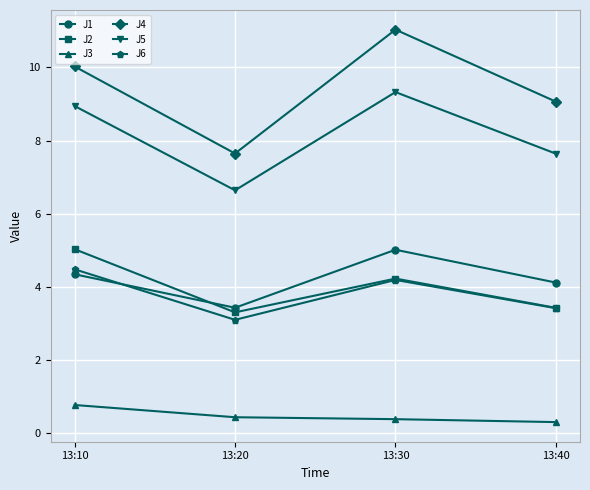

In J5, how many points are higher than both neighbors (excluding endpoints)?

1